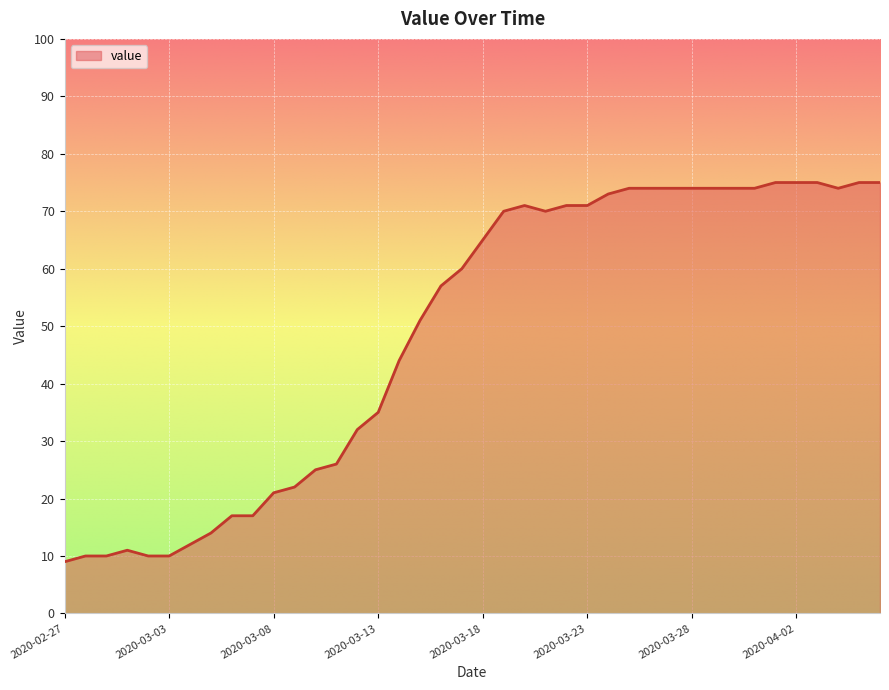

What is the difference between the maximum and minimum values?

66